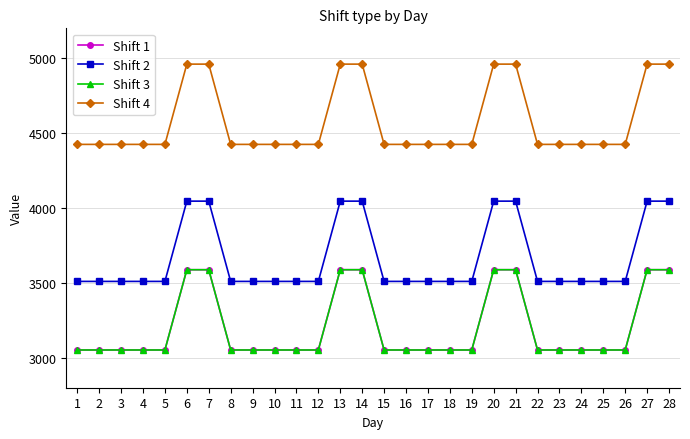

Which series has the largest range (max minus min)?

Shift 1